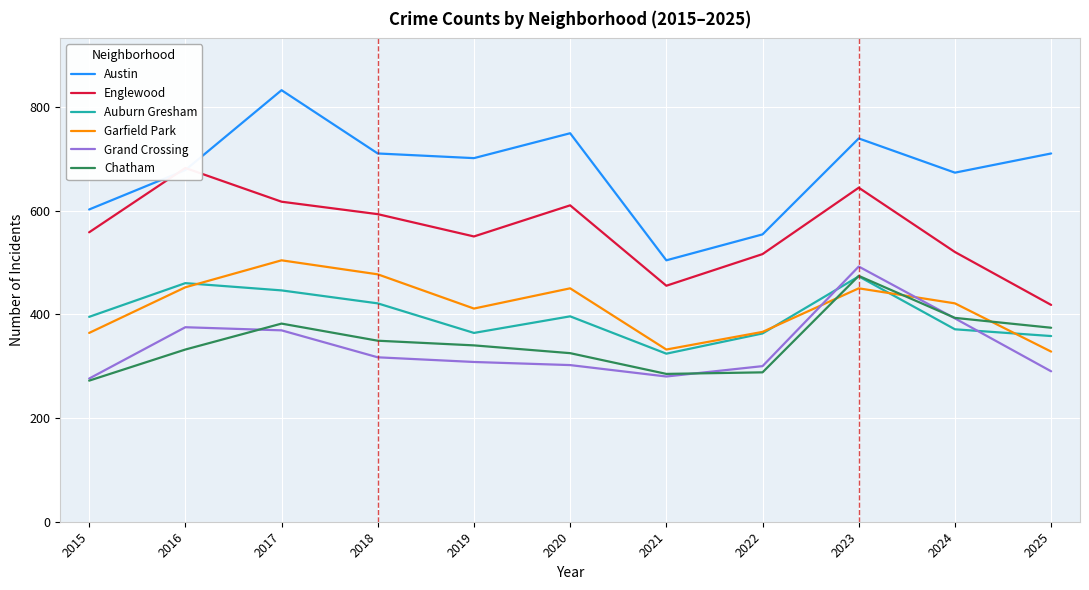

What is the approximate value of Chatham at 2016, to the nearest 5?

330